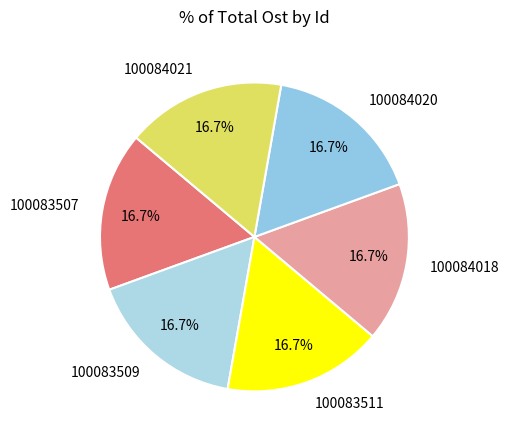

What is the ratio of the value at 100084021 to the value at 100083509?

1.0